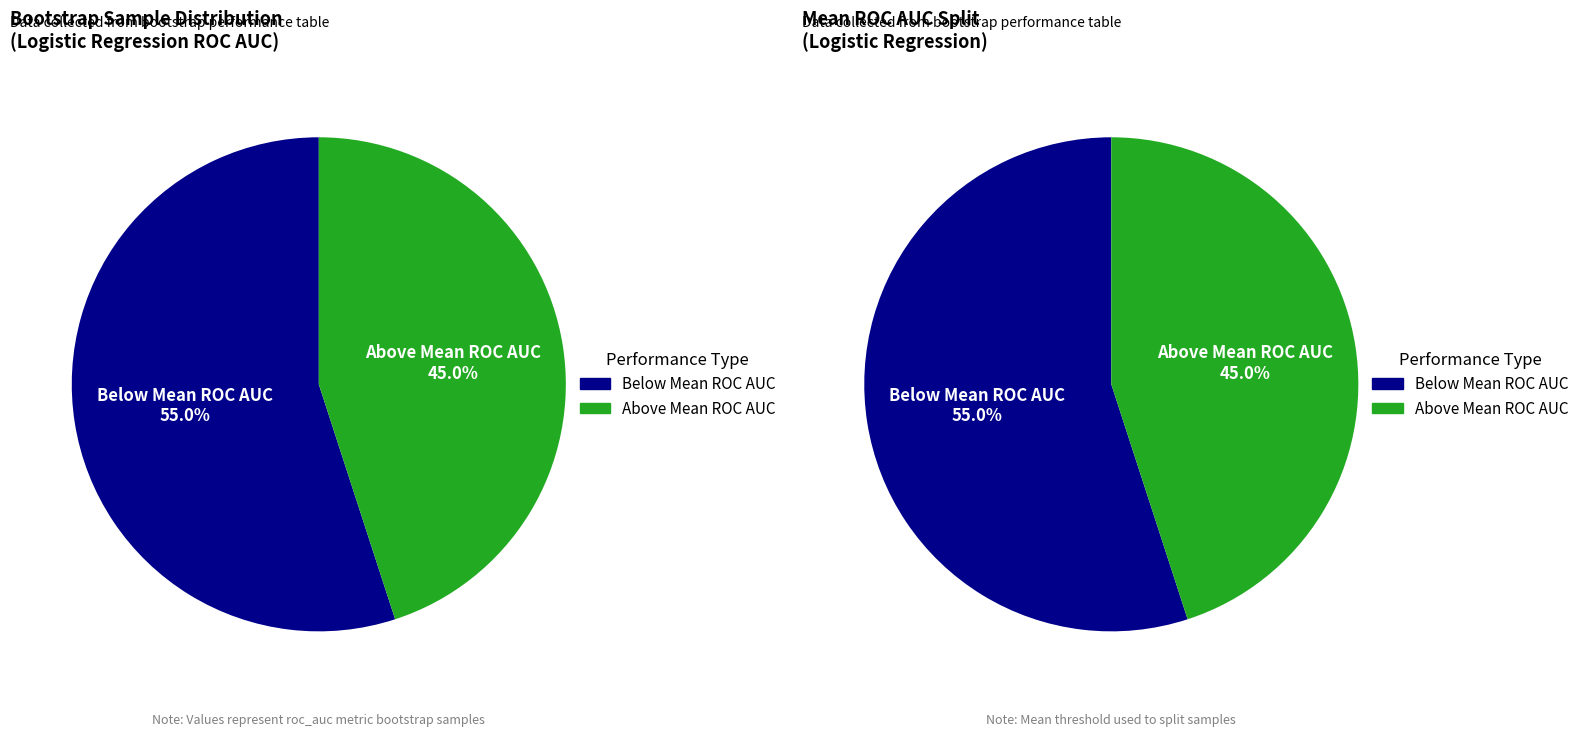

The 17 slice represents 12% of the pie. True or false?

False